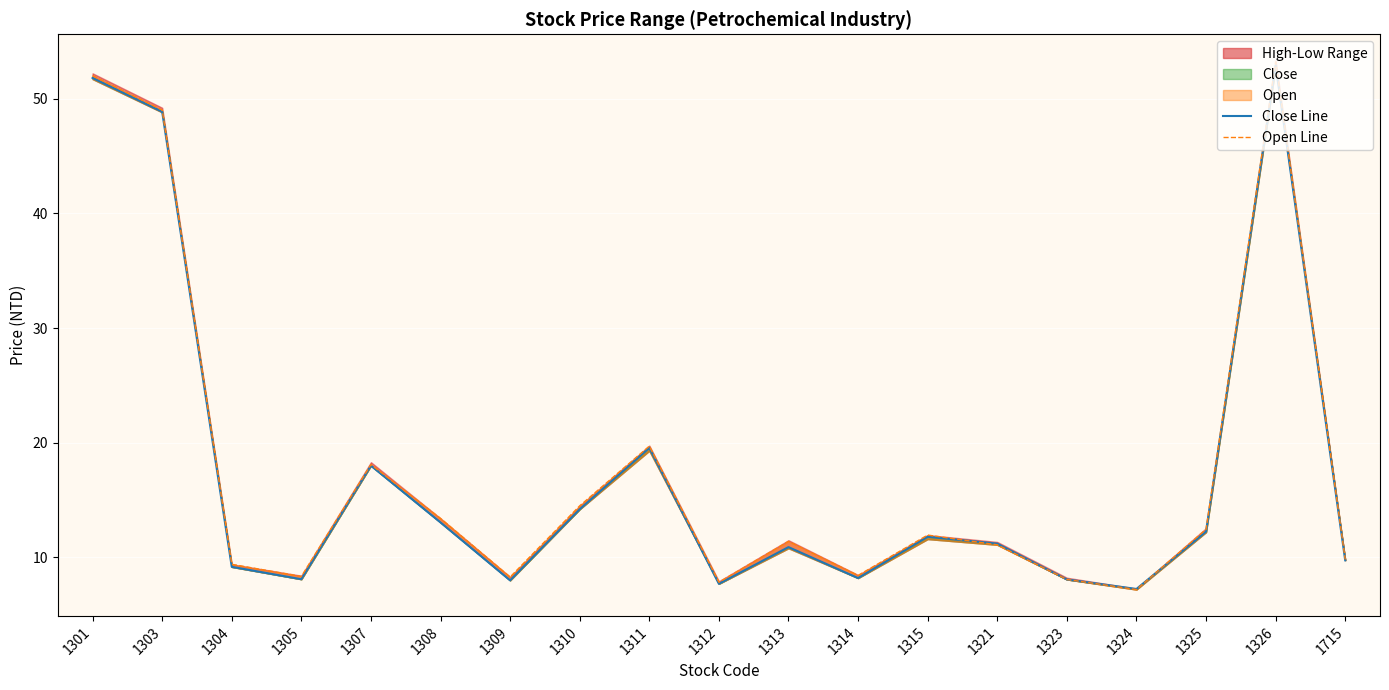

How many data points in Close Line are above 11?

10